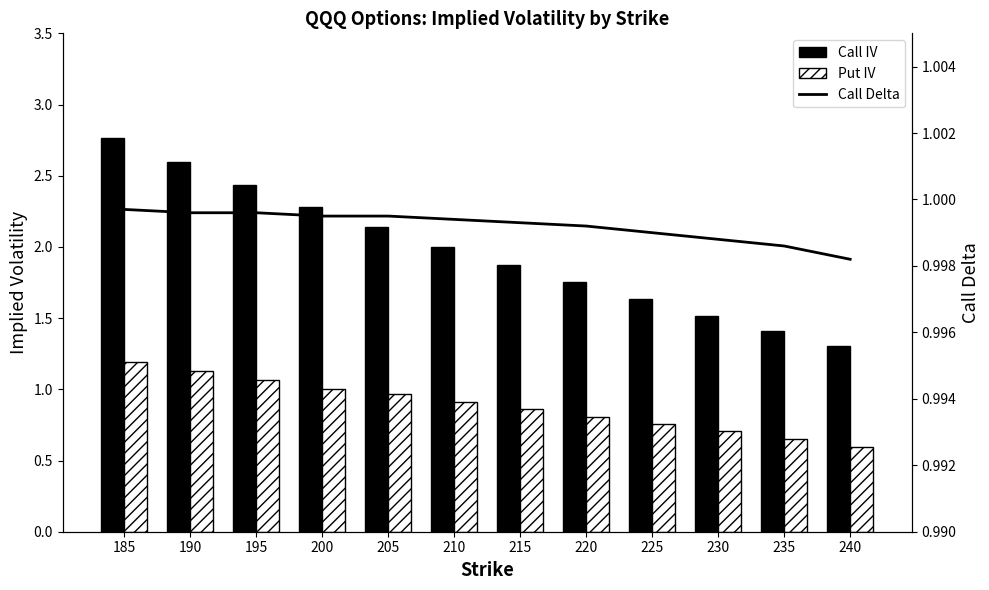

Is it true that Call IV equals 3.6 at 205?

False